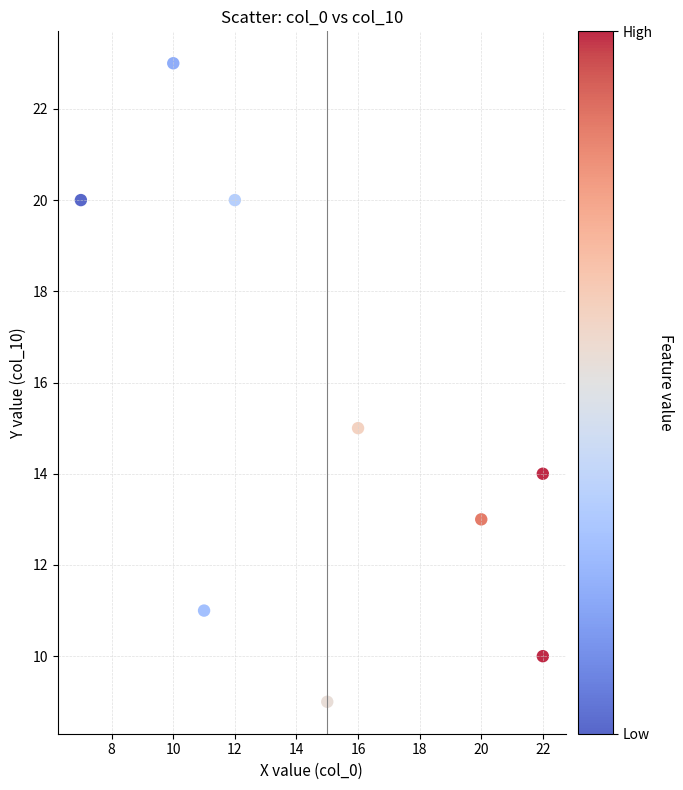

What Y value in the scatter plot is closest to 16?

15